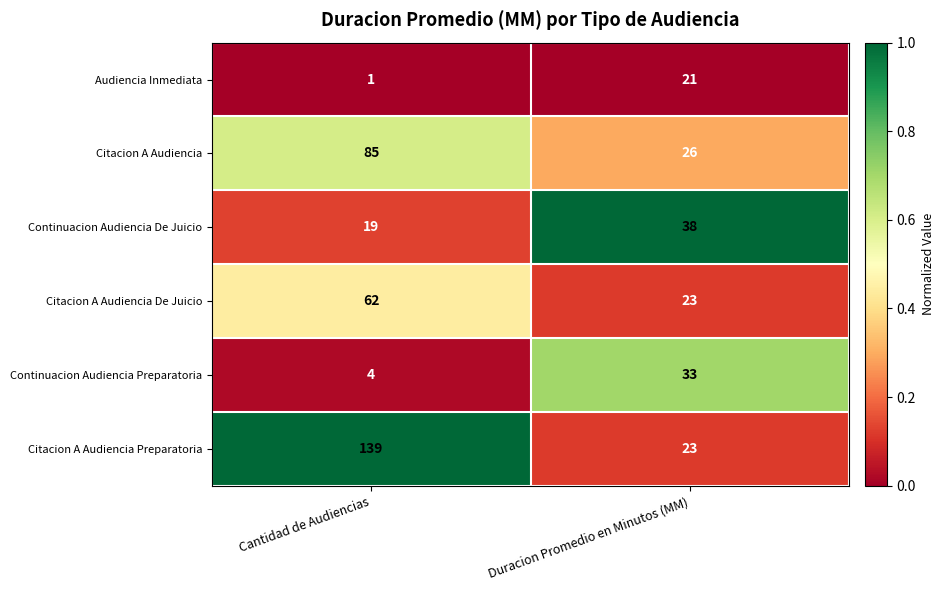

How many data points in Citacion A Audiencia Preparatoria are less than 139?

1